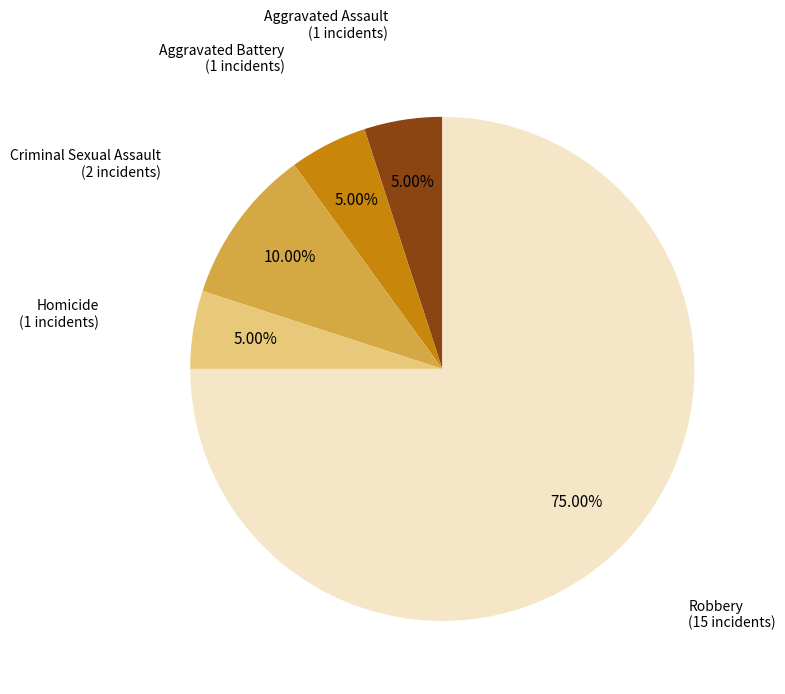

Does any single category account for the majority?

Yes